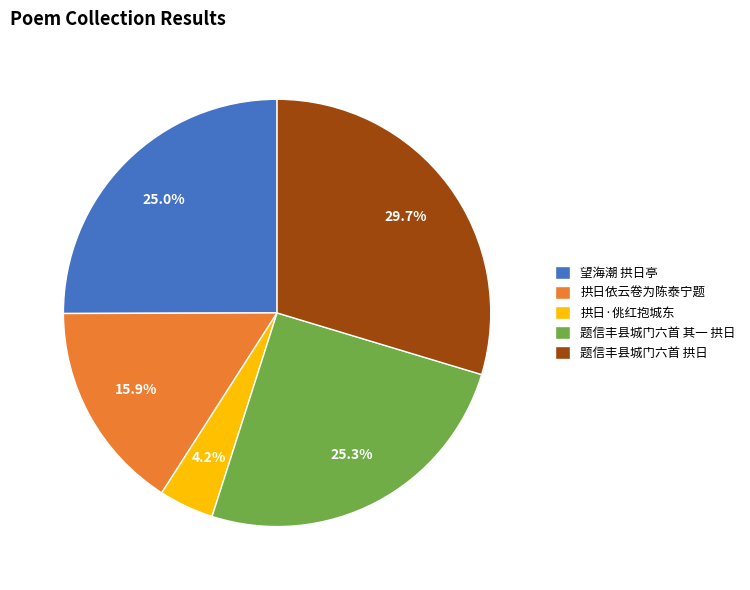

Do 题信丰县城门六首 拱日 and 题信丰县城门六首 其一 拱日 together represent more than half of the pie?

Yes